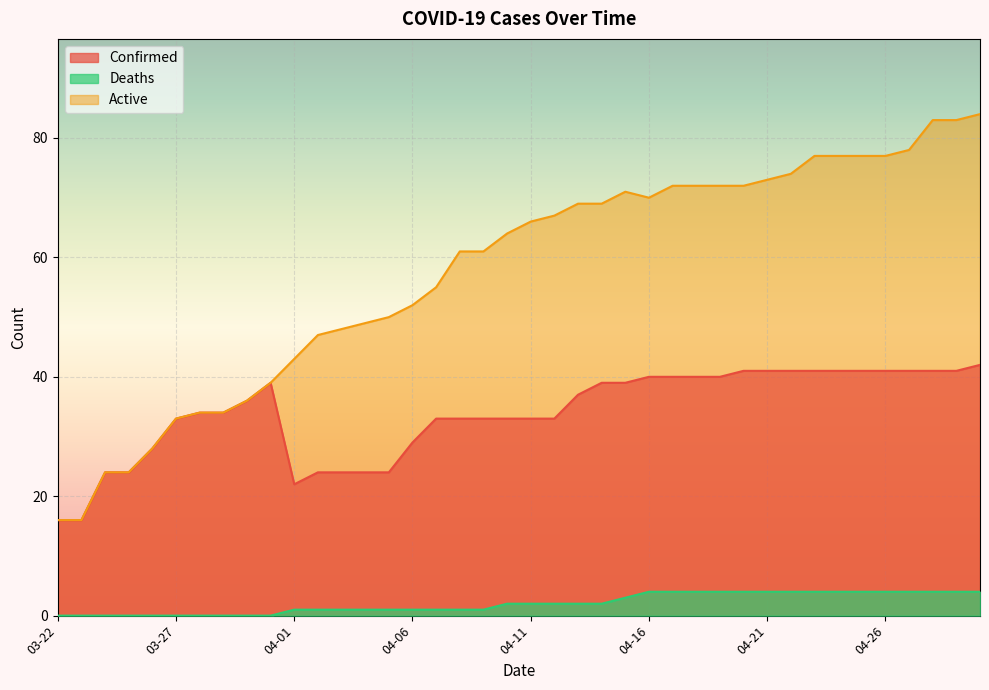

What is the label of the 1st point from the left?

03-22